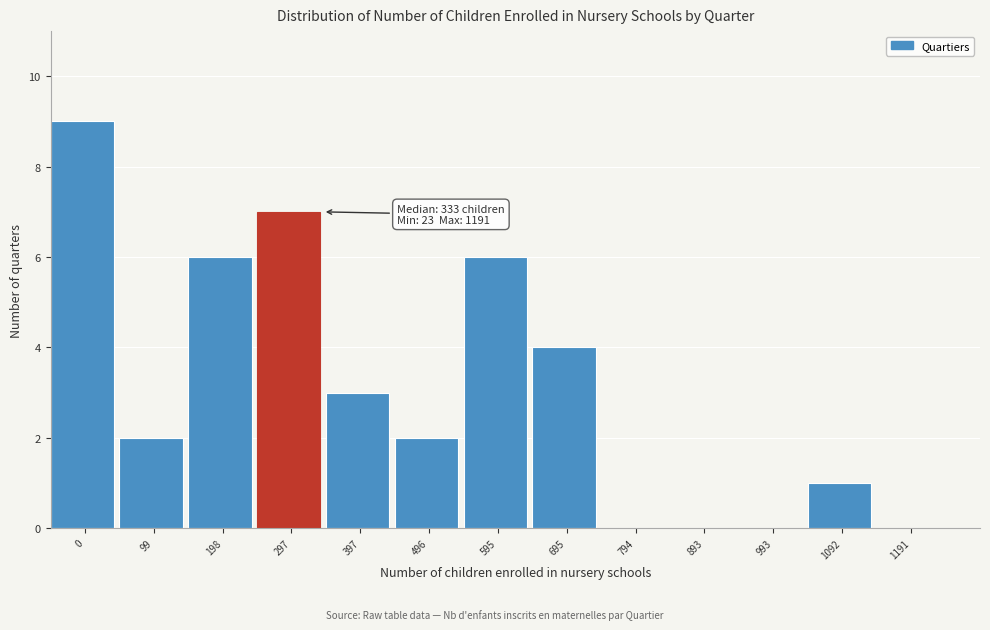

Reading right to left, list all the values displayed in this chart.

1191=0	1092=1	993=0	893=0	794=0	695=4	595=6	496=2	397=3	297=7	198=6	99=2	0=9